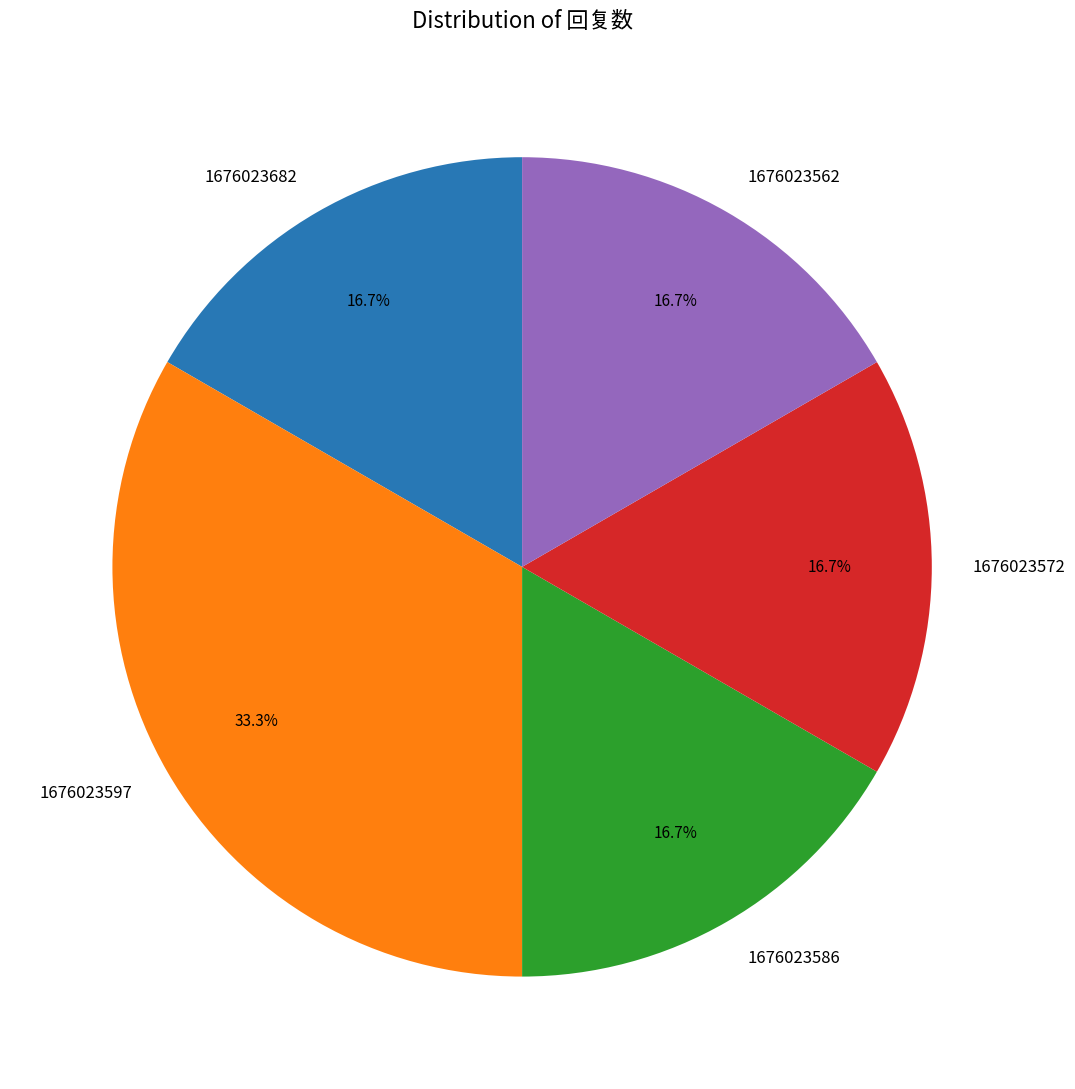

The 1676023682 slice represents 17% of the pie. True or false?

True